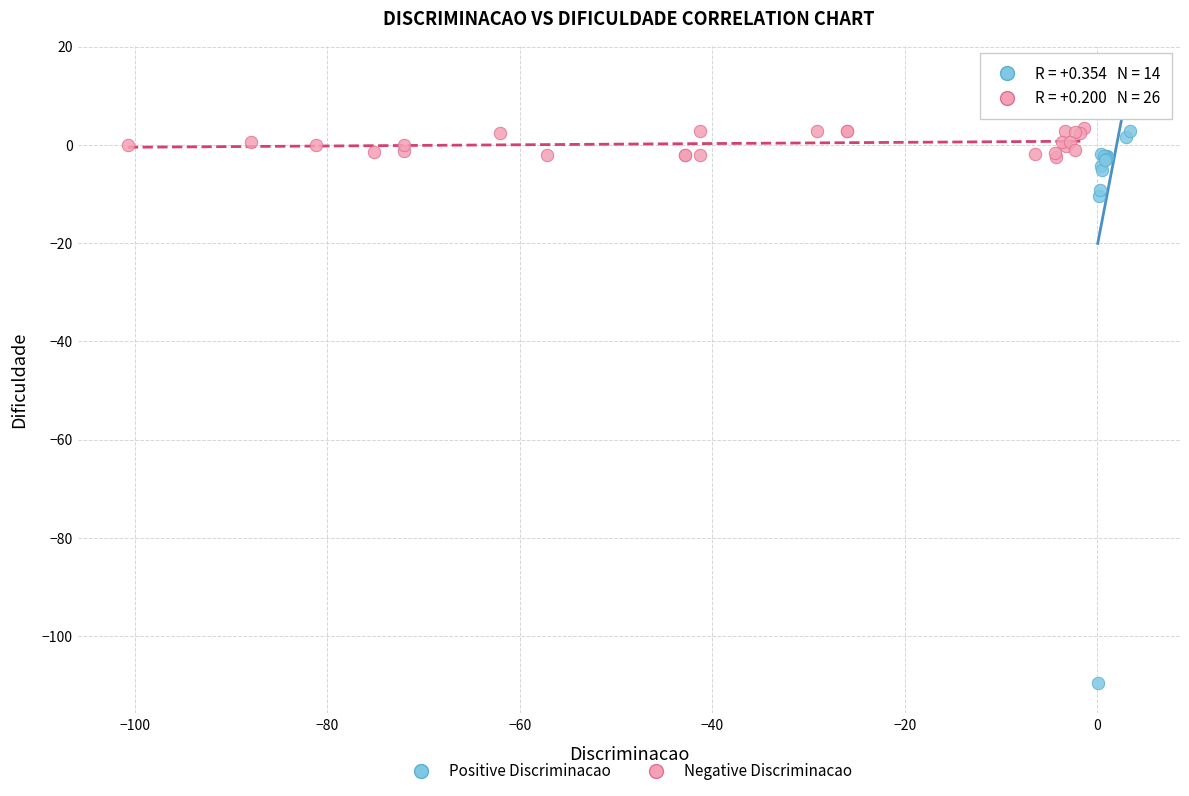

Which series reaches the minimum Y coordinate?

Positive Discriminacao